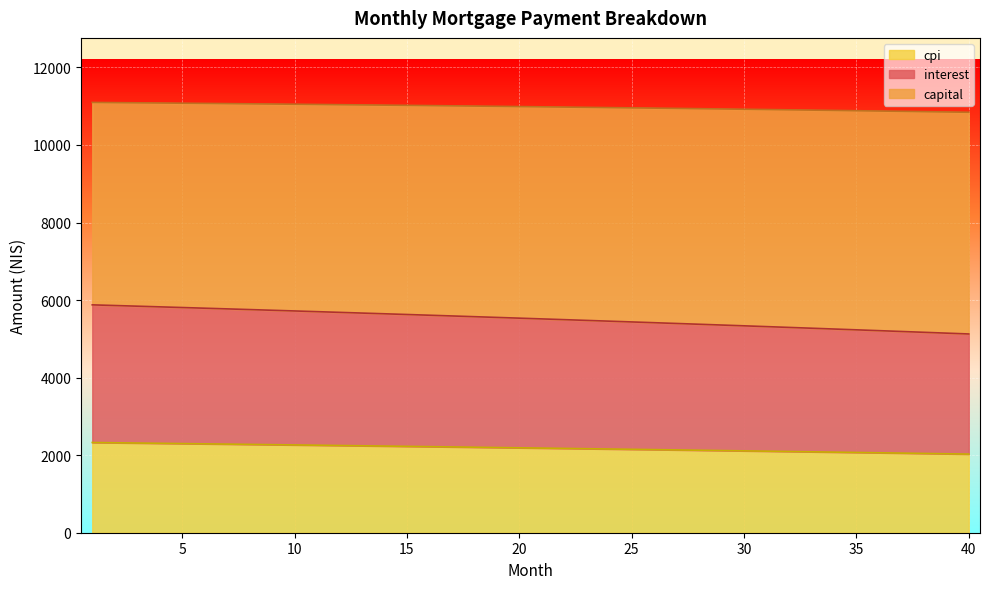

What is the minimum value for cpi?

2027.7